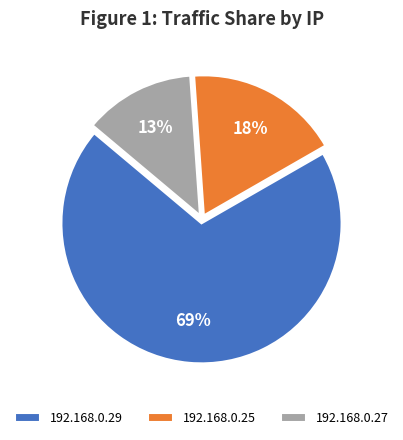

Which slice represents more than half of the pie?

192.168.0.29